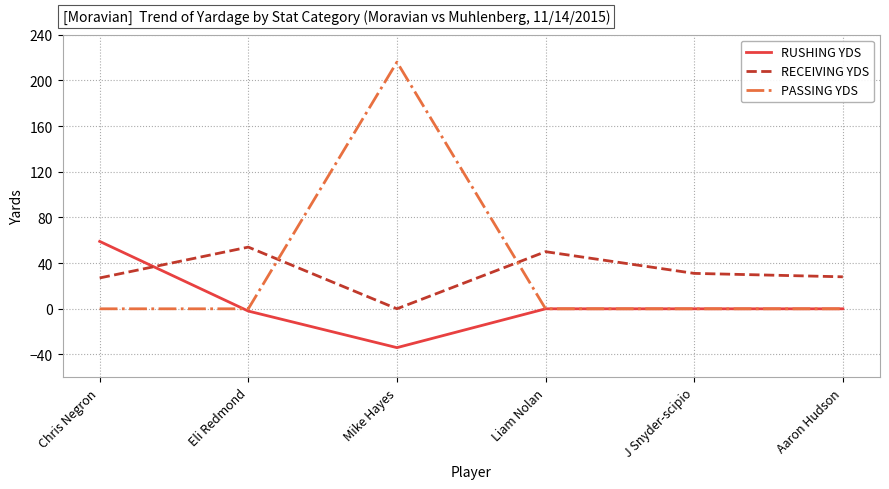

The value of RUSHING YDS at Mike Hayes is -34. True or false?

True